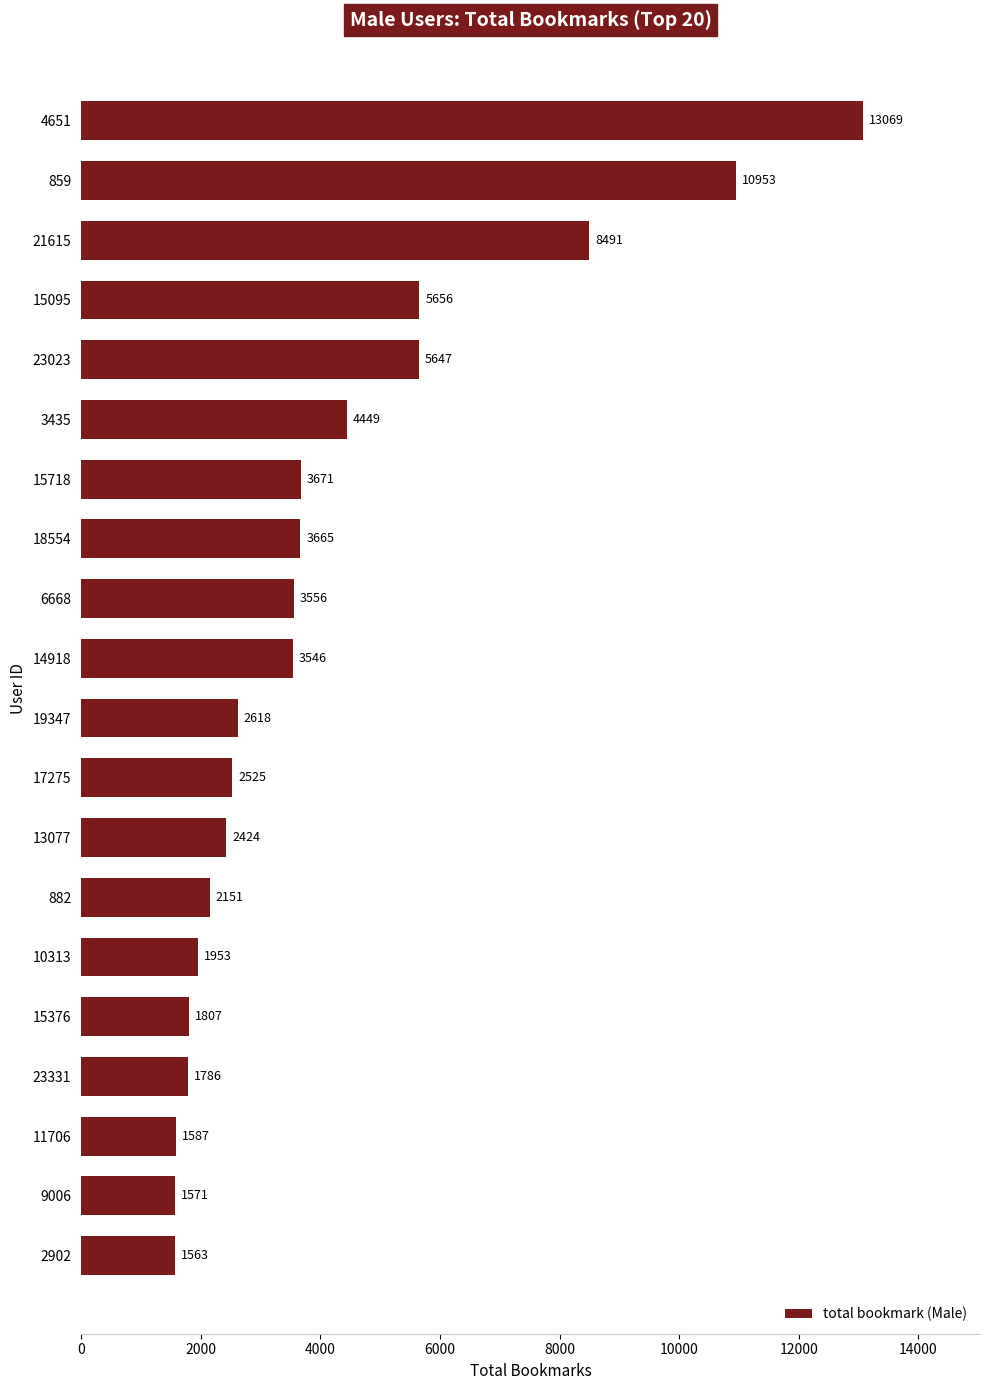

At which label is the value closest to 7316?

21615